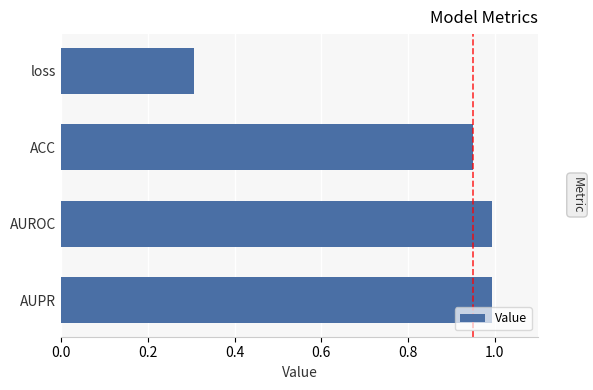

The value at AUROC is 0.2. True or false?

False